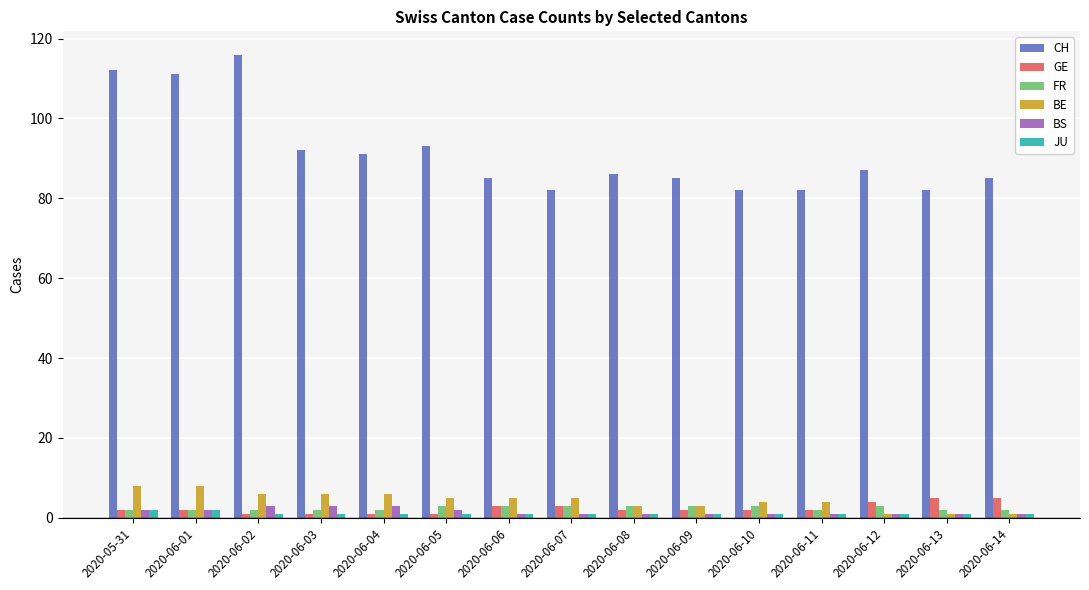

The BS series shows 1 at 2020-06-14. True or false?

True